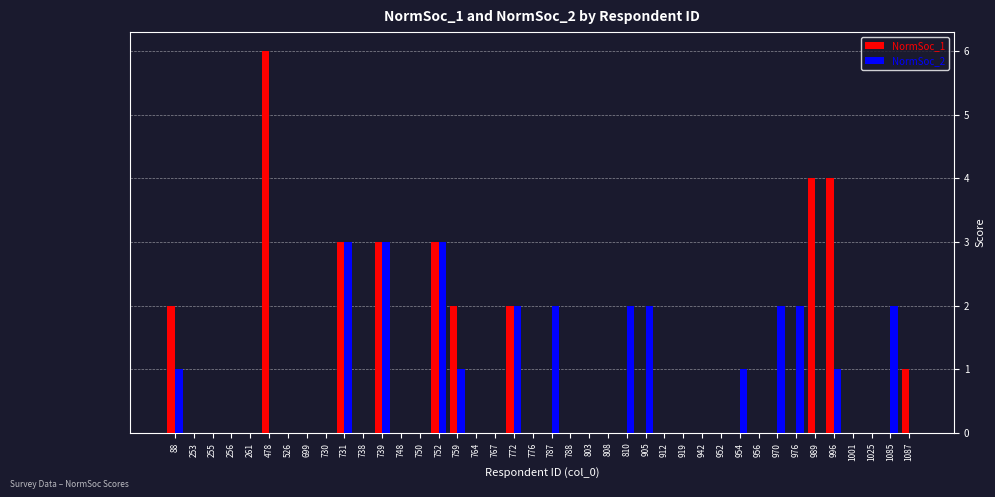

How many groups of bars are there?

40